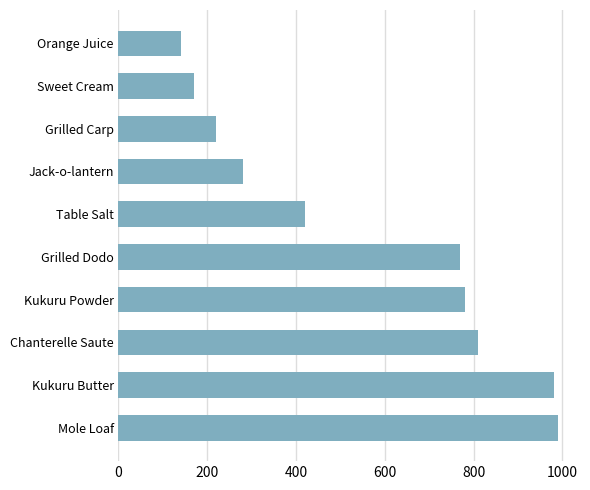

True or false: the data shows 278 at Grilled Dodo.

False